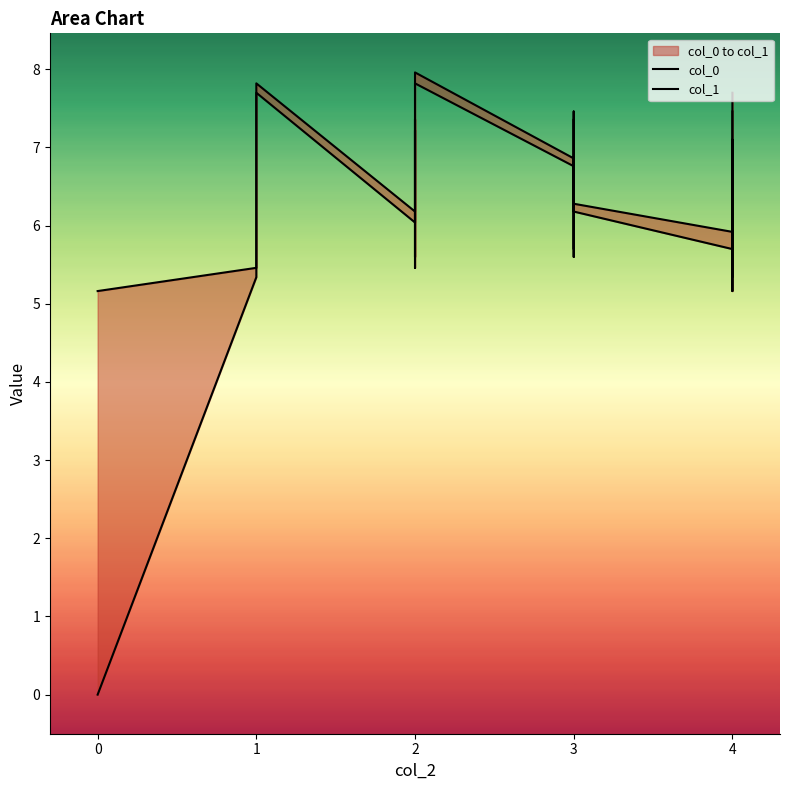

What is the average value of the col_1 series?

6.6